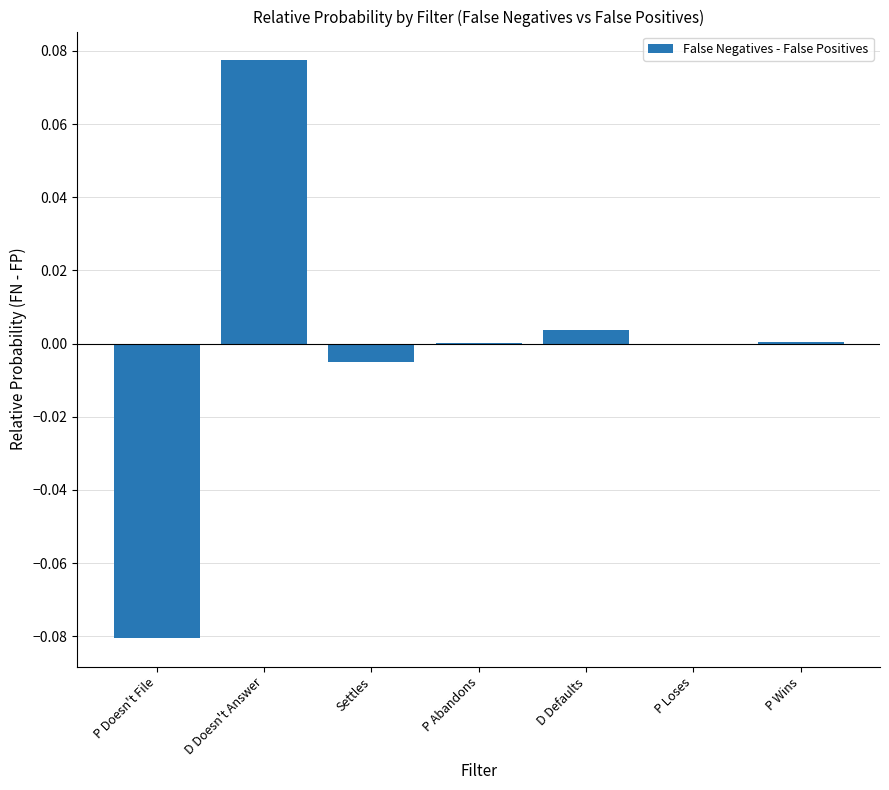

Which label corresponds to the largest value in the chart?

D Doesn't Answer